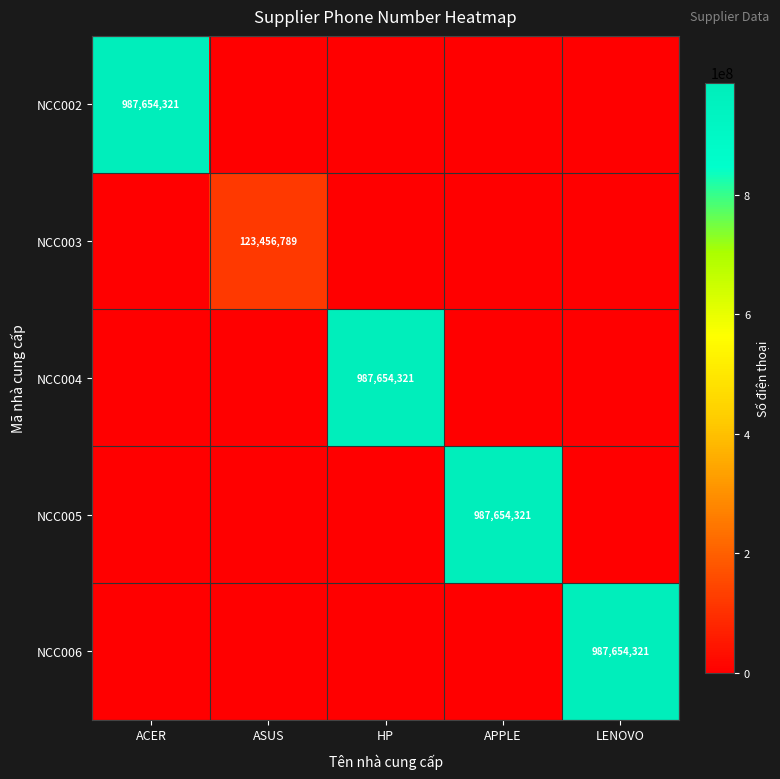

Is it true that NCC005 equals 987654321 at APPLE?

True